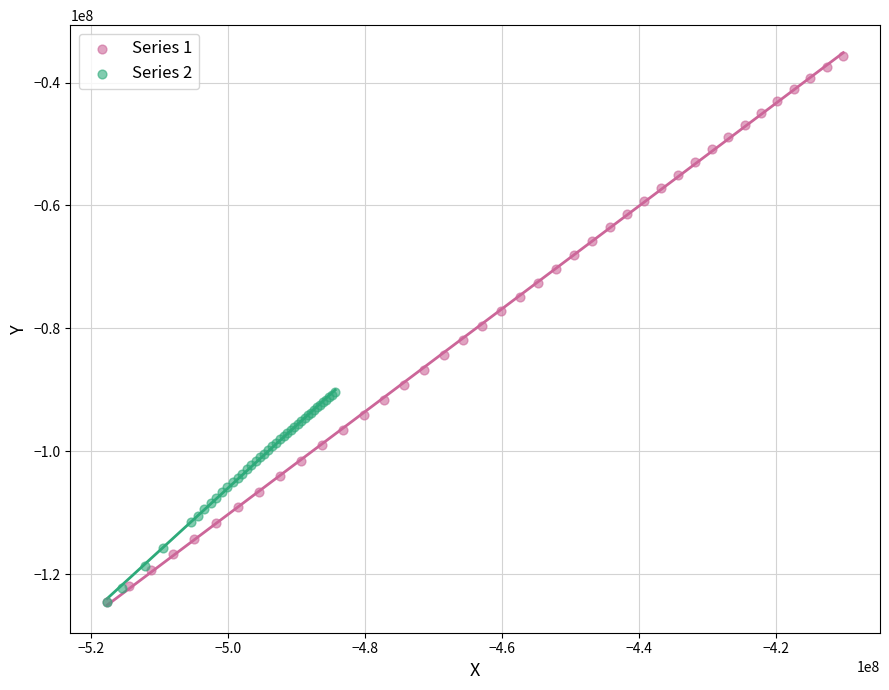

Which series contains the highest Y value?

Series 1